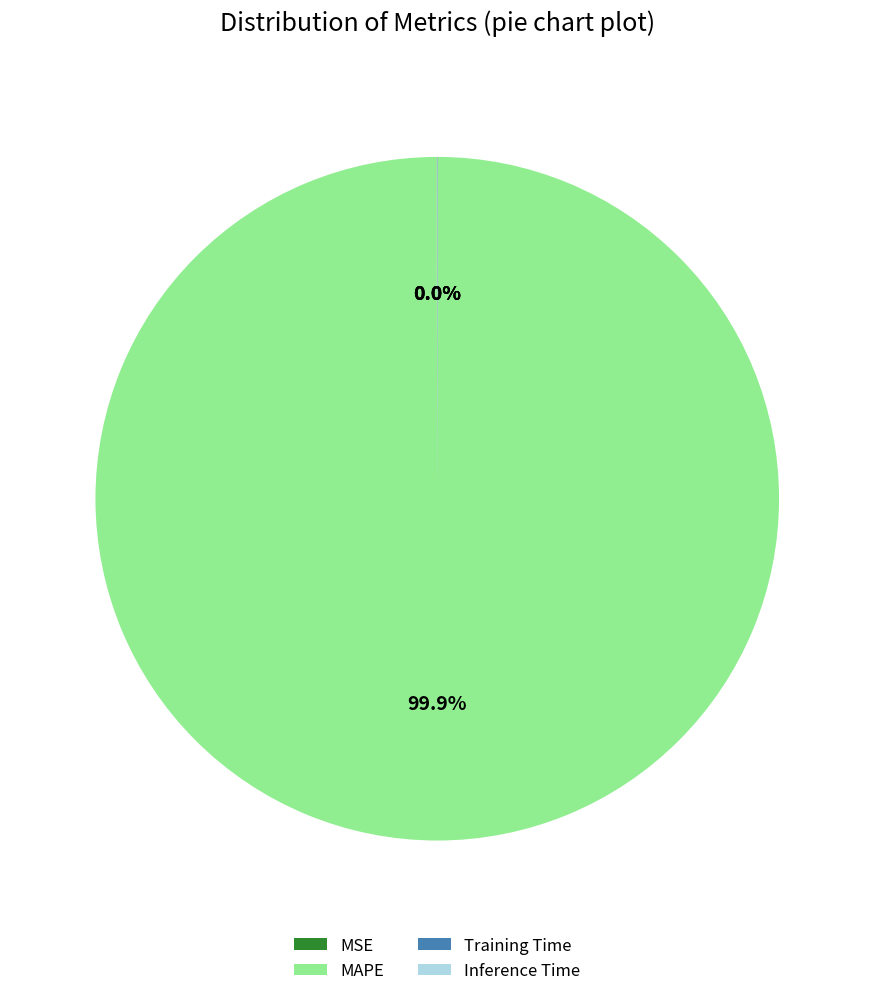

To the nearest percent, what is the average slice percentage?

25%